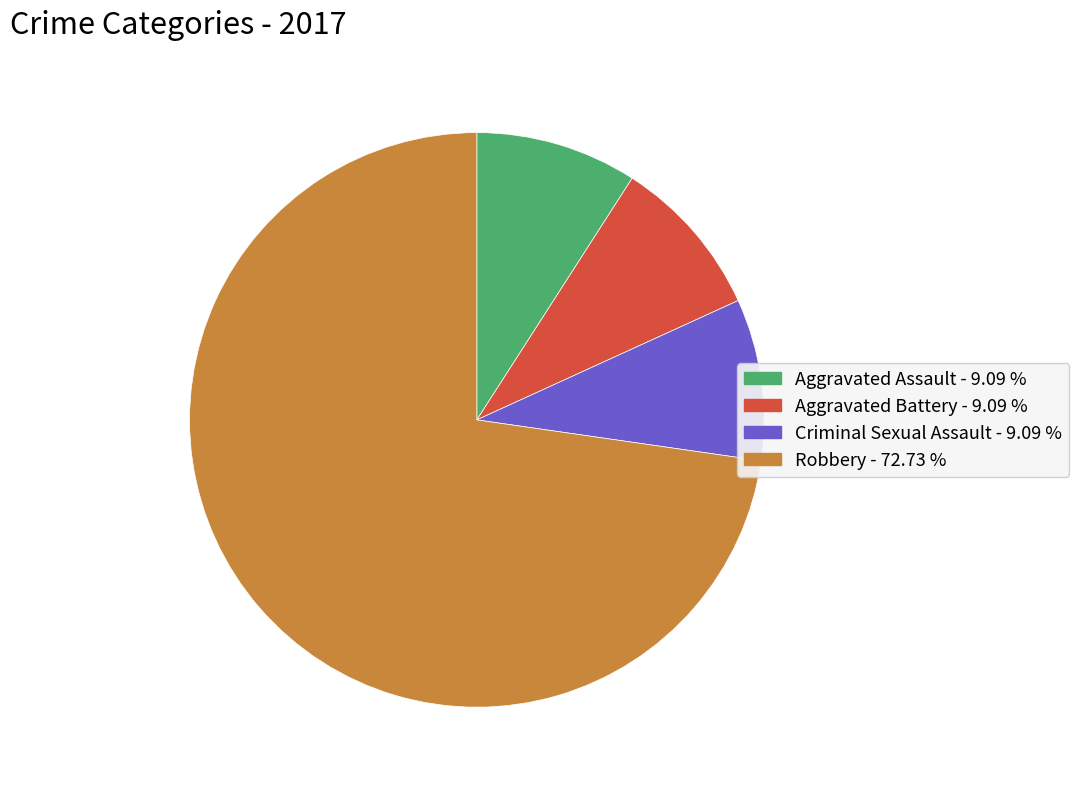

How many segments does this pie chart have?

4